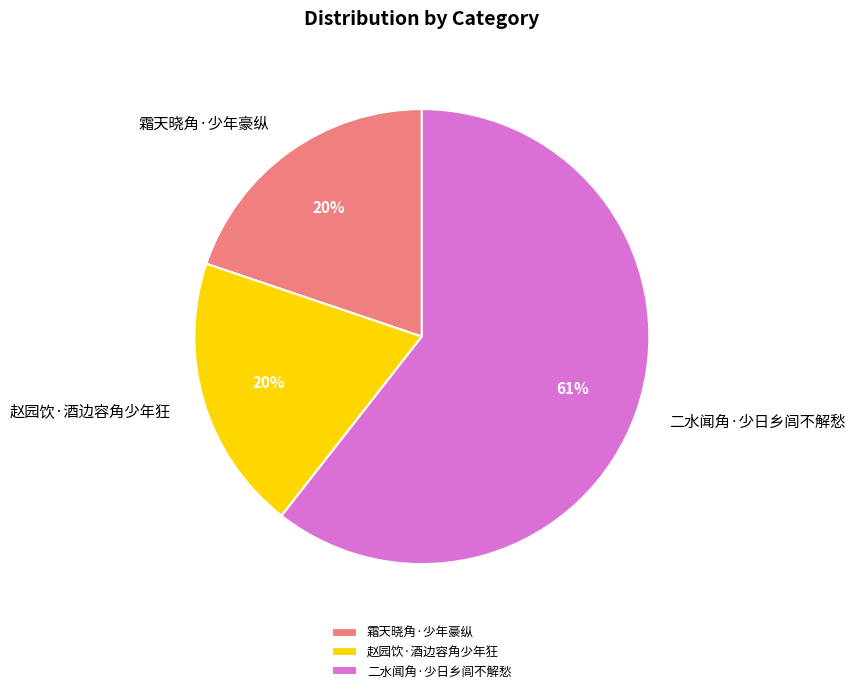

To the nearest percent, what is the difference between the largest and smallest slice percentages?

41%